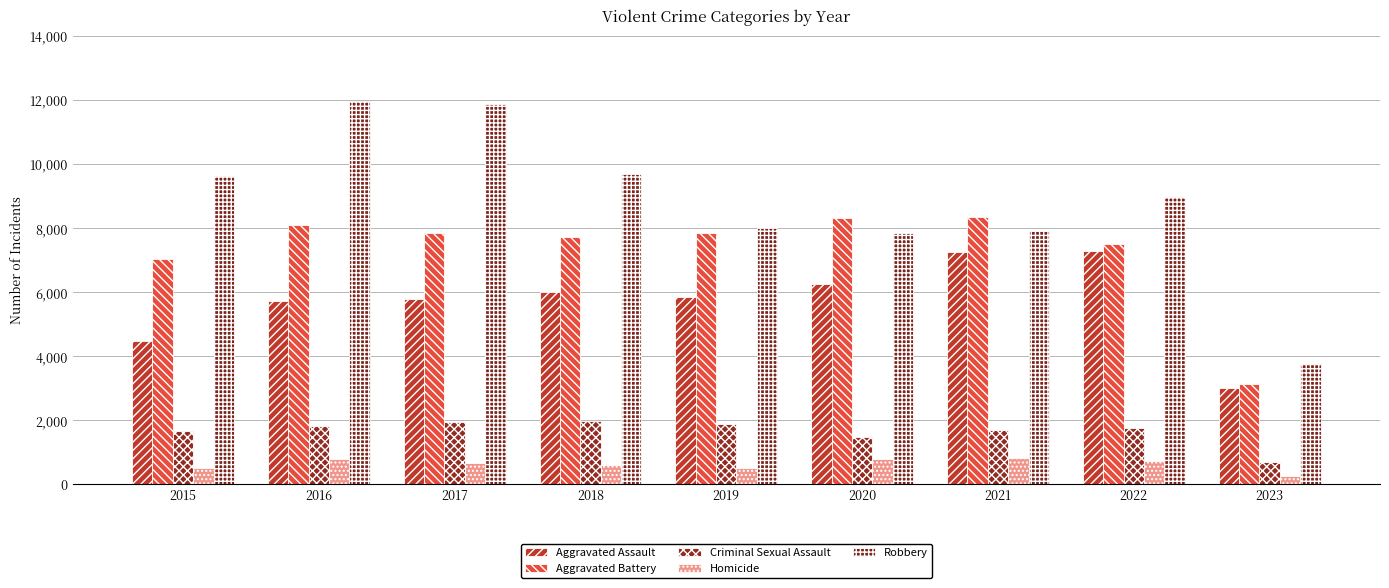

What is the spread (max minus min) of values at 2021?

7542